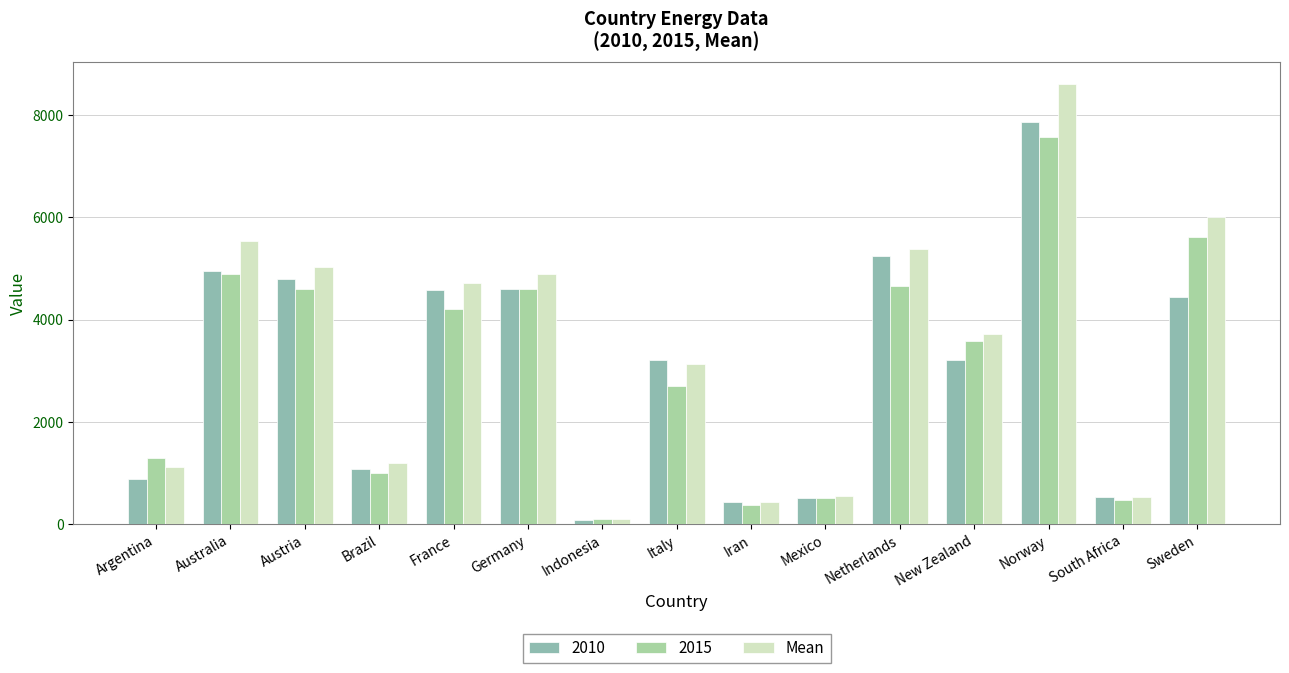

Does the chart contain stacked bars?

No